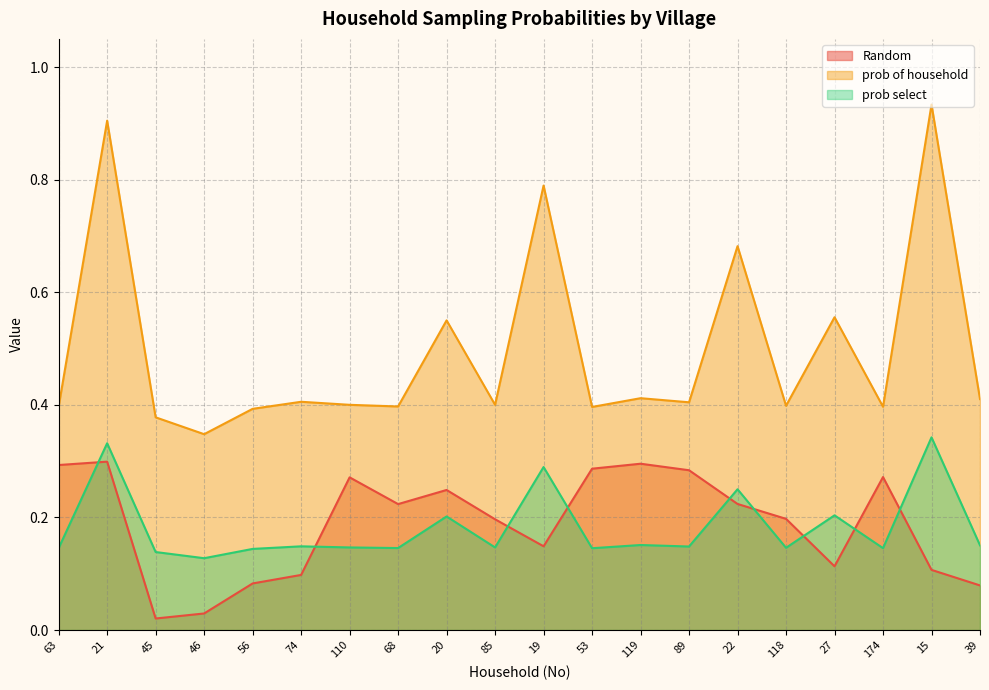

What are all the series names shown in the legend?

Random, prob of household, prob select